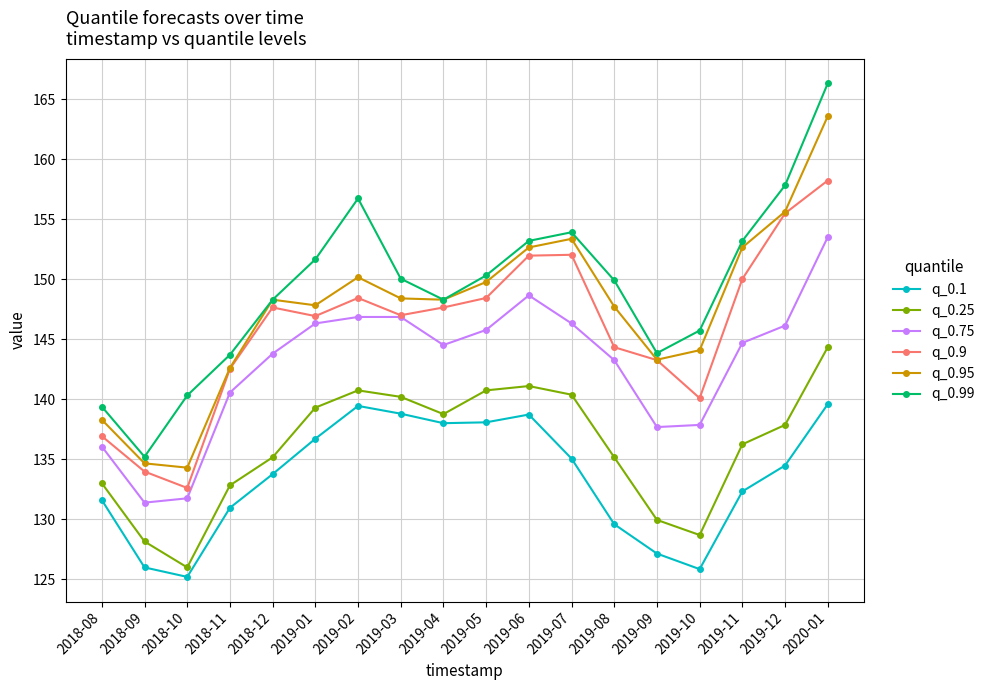

In q_0.25, how many points are lower than both neighbors (excluding endpoints)?

3